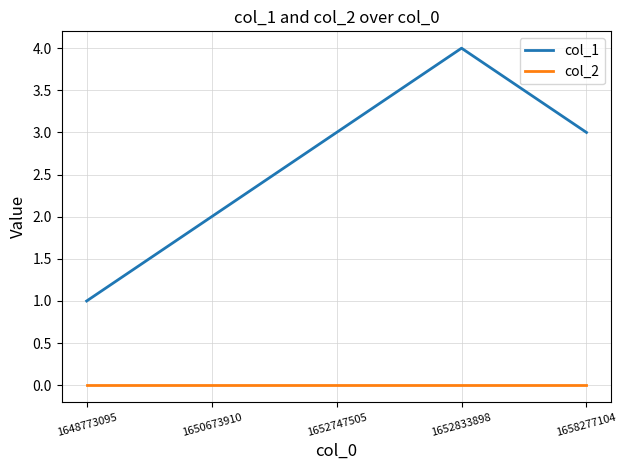

Reading left to right, list all the values displayed in this chart.

col_1: 1648773095=1	1650673910=2	1652747505=3	1652833898=4	1658277104=3
col_2: 1648773095=0	1650673910=0	1652747505=0	1652833898=0	1658277104=0